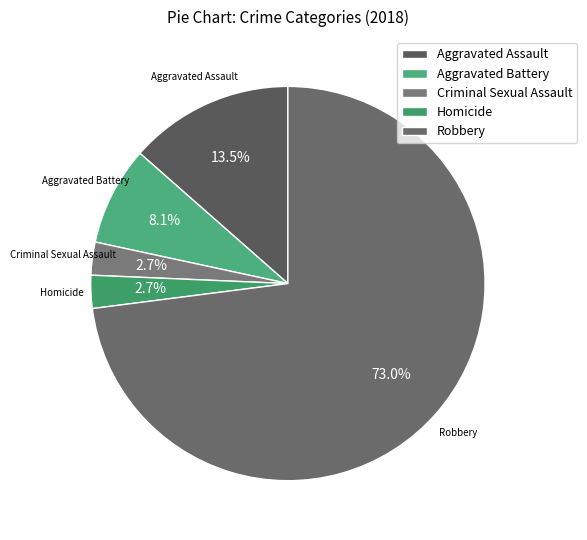

Approximately how many times larger is the value at Robbery compared to Aggravated Battery?

9.0